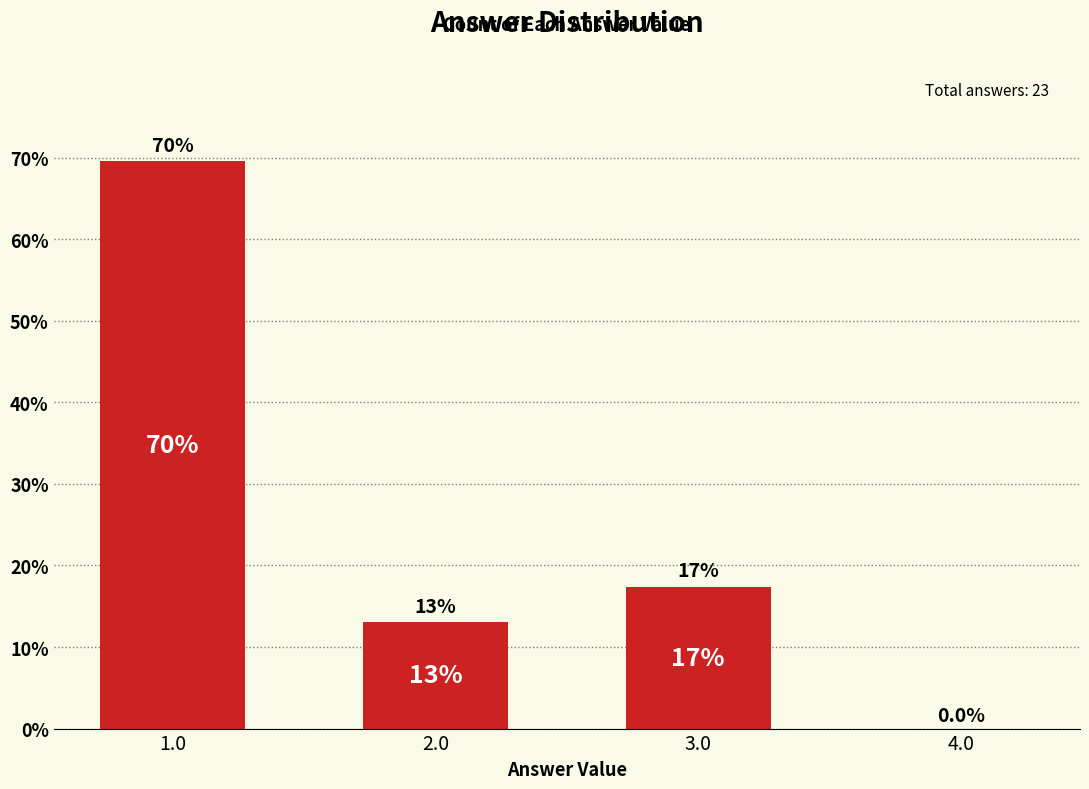

Between 2.0 and 1.0, which is larger?

1.0